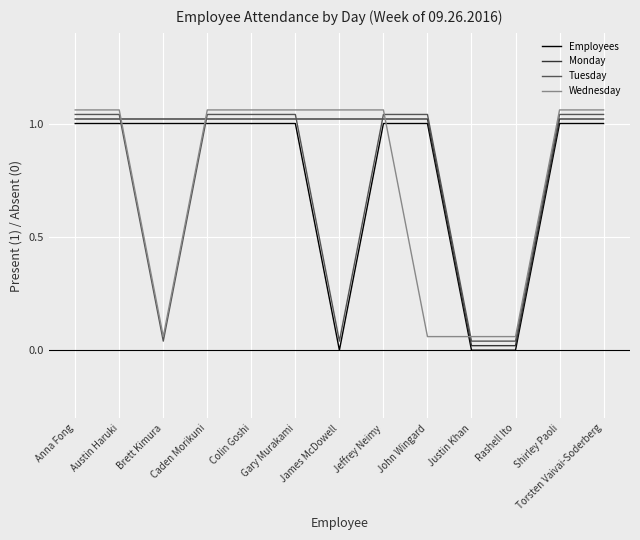

Does the chart display data point markers on the line(s)?

No